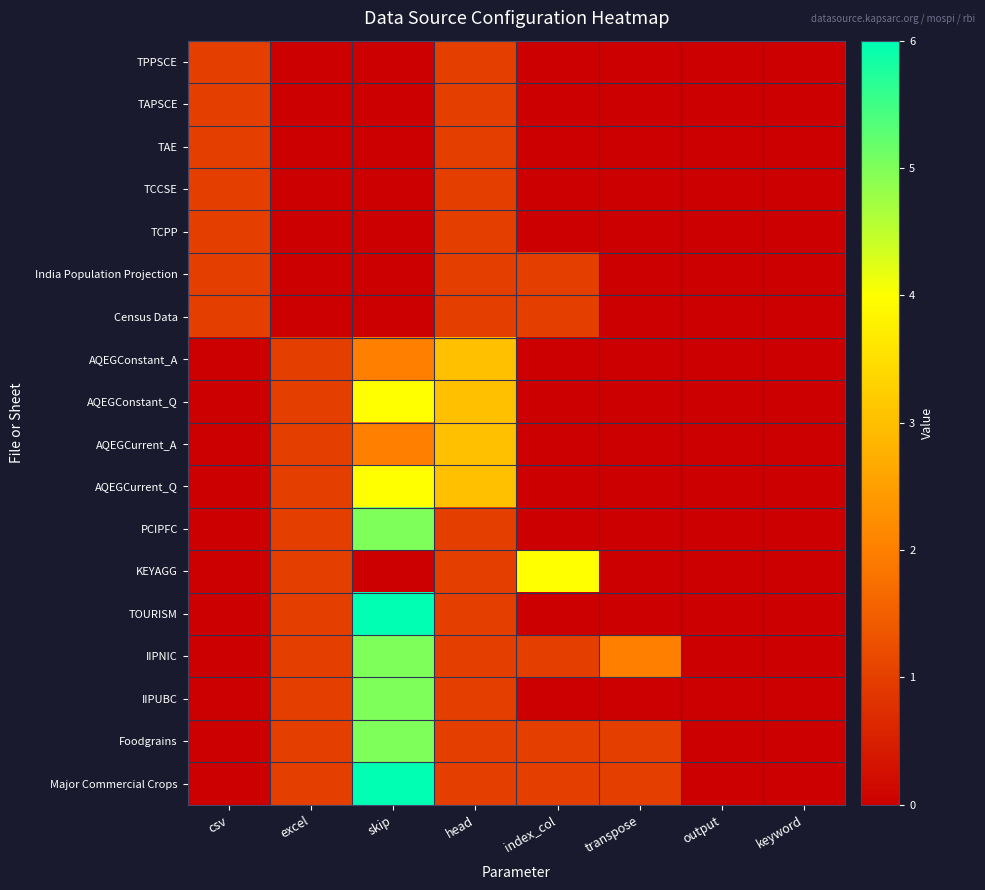

Reading left to right, extract all data points from this chart.

TPPSCE: csv=1	excel=0	skip=0	head=1	index_col=0	transpose=0	output=0	keyword=0
TAPSCE: csv=1	excel=0	skip=0	head=1	index_col=0	transpose=0	output=0	keyword=0
TAE: csv=1	excel=0	skip=0	head=1	index_col=0	transpose=0	output=0	keyword=0
TCCSE: csv=1	excel=0	skip=0	head=1	index_col=0	transpose=0	output=0	keyword=0
TCPP: csv=1	excel=0	skip=0	head=1	index_col=0	transpose=0	output=0	keyword=0
India Population Projection: csv=1	excel=0	skip=0	head=1	index_col=1	transpose=0	output=0	keyword=0
Census Data: csv=1	excel=0	skip=0	head=1	index_col=1	transpose=0	output=0	keyword=0
AQEGConstant_A: csv=0	excel=1	skip=2	head=3	index_col=0	transpose=0	output=0	keyword=0
AQEGConstant_Q: csv=0	excel=1	skip=4	head=3	index_col=0	transpose=0	output=0	keyword=0
AQEGCurrent_A: csv=0	excel=1	skip=2	head=3	index_col=0	transpose=0	output=0	keyword=0
AQEGCurrent_Q: csv=0	excel=1	skip=4	head=3	index_col=0	transpose=0	output=0	keyword=0
PCIPFC: csv=0	excel=1	skip=5	head=1	index_col=0	transpose=0	output=0	keyword=0
KEYAGG: csv=0	excel=1	skip=0	head=1	index_col=4	transpose=0	output=0	keyword=0
TOURISM: csv=0	excel=1	skip=6	head=1	index_col=0	transpose=0	output=0	keyword=0
IIPNIC: csv=0	excel=1	skip=5	head=1	index_col=1	transpose=2	output=0	keyword=0
IIPUBC: csv=0	excel=1	skip=5	head=1	index_col=0	transpose=0	output=0	keyword=0
Foodgrains: csv=0	excel=1	skip=5	head=1	index_col=1	transpose=1	output=0	keyword=0
Major Commercial Crops: csv=0	excel=1	skip=6	head=1	index_col=1	transpose=1	output=0	keyword=0